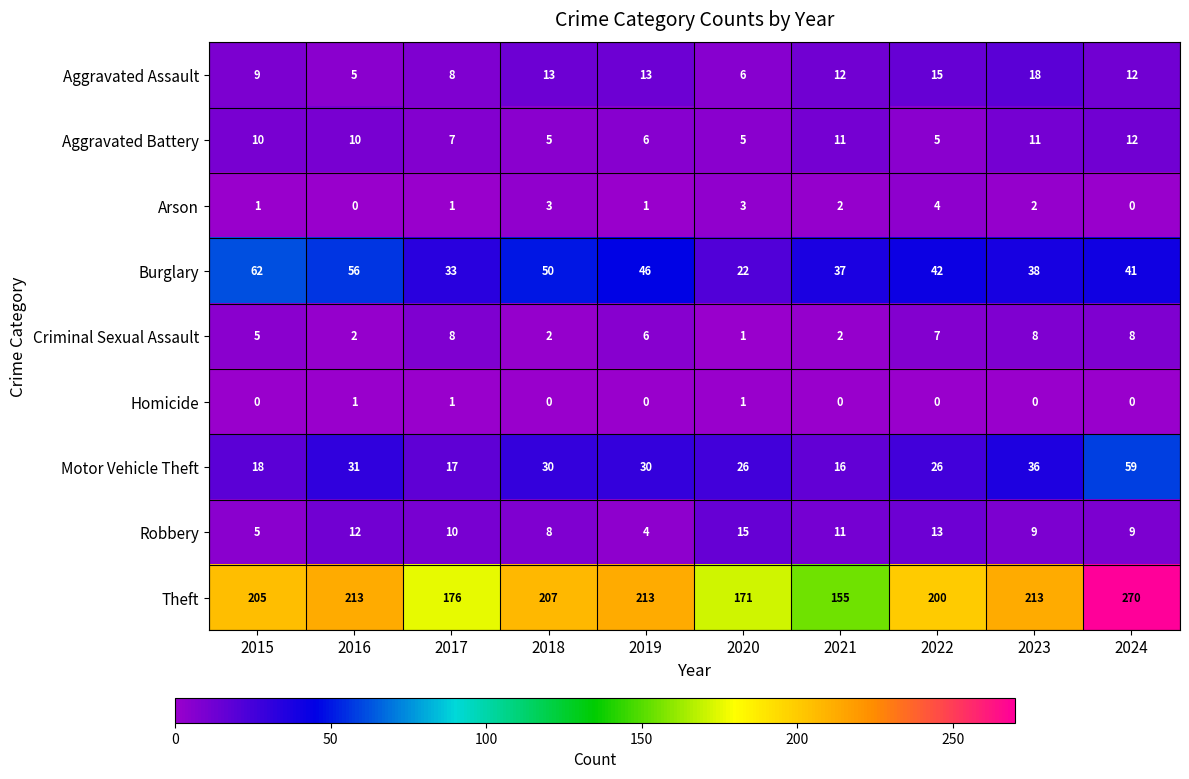

How many data points does each series have?

10